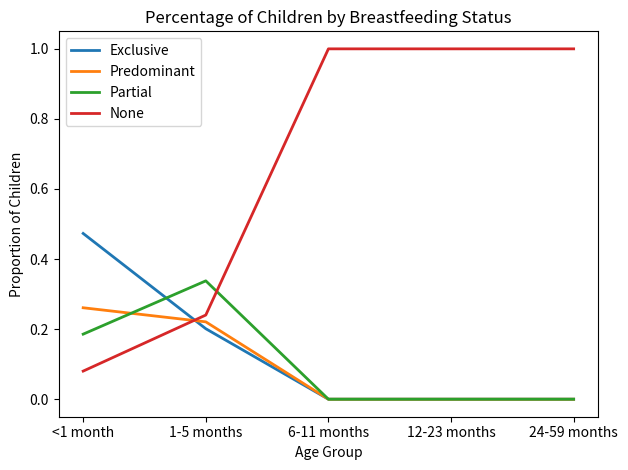

What is the sum of the None values at 12-23 months and <1 month?

1.1